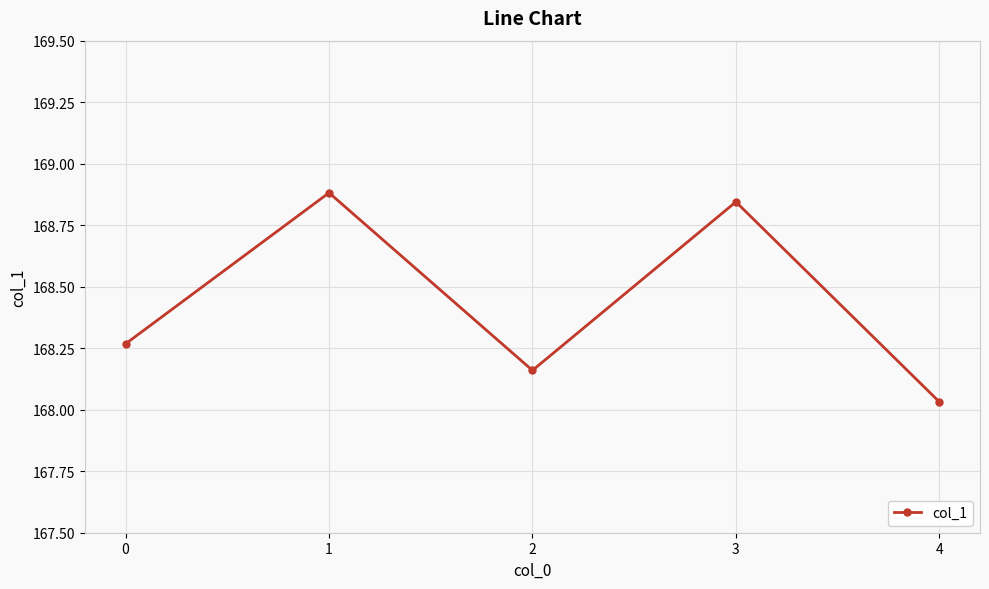

What is the maximum value shown in the chart?

168.9